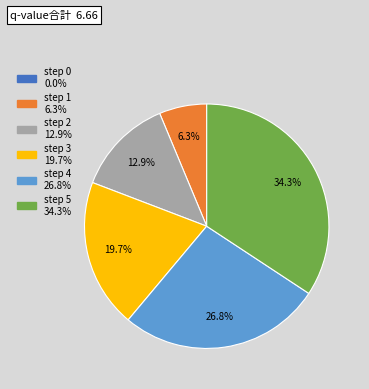

Does any single category account for the majority?

No